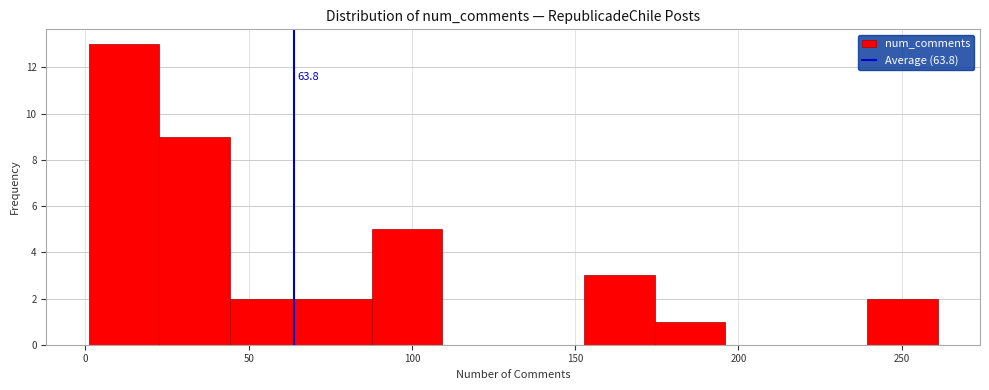

Over which range of the x-axis is the bar tallest?

0 to 25